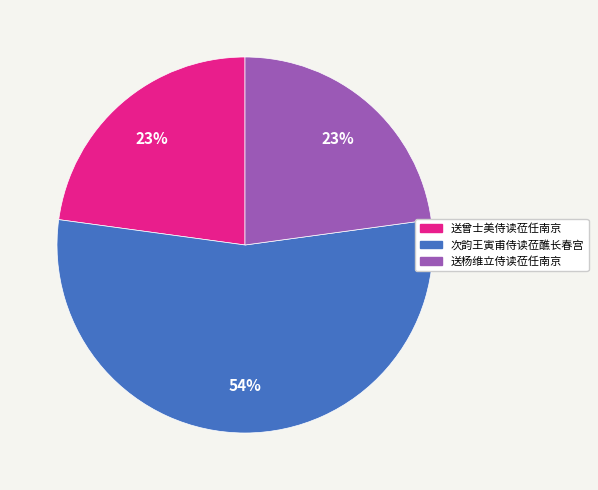

What is the ratio of the value at 送曾士美侍读莅任南京 to the value at 次韵王寅甫侍读莅醮长春宫?

0.4